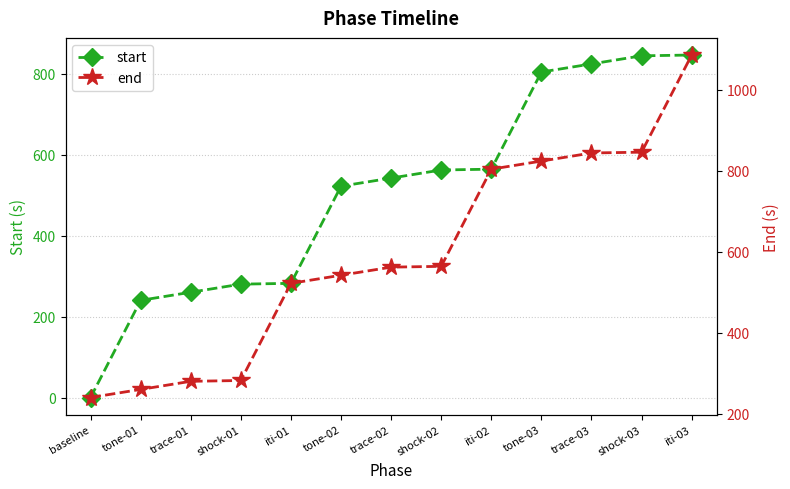

True or false: end has more than 0 points higher than both neighbors.

False